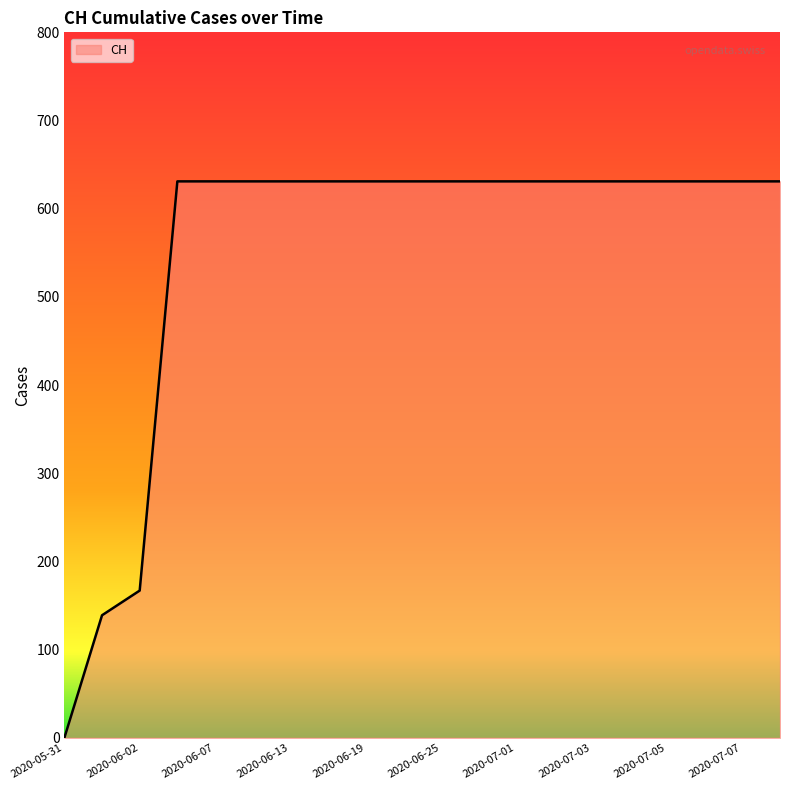

What is the sum of all values?

11033